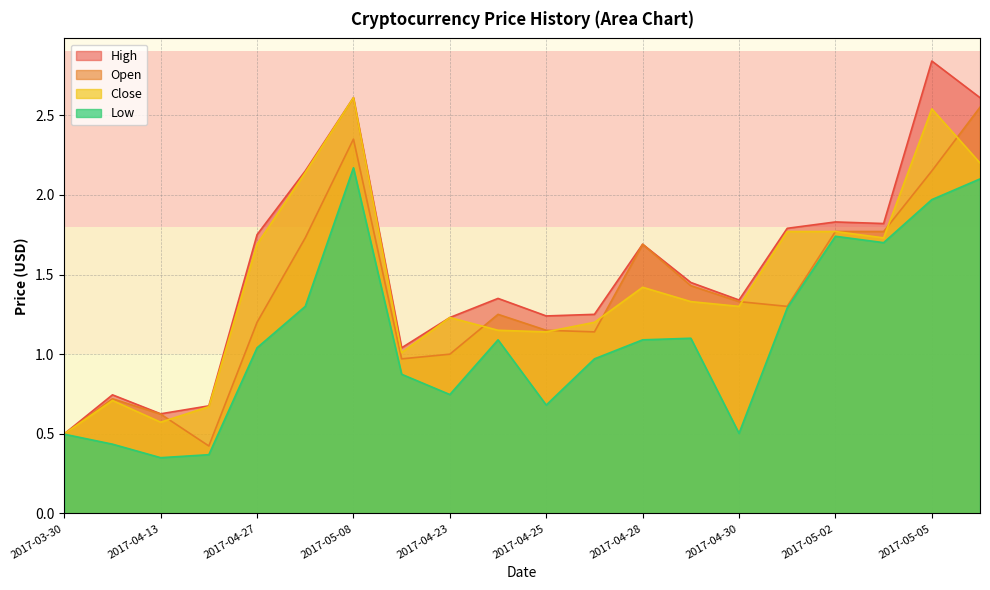

What is the lowest value of the High series?

0.5